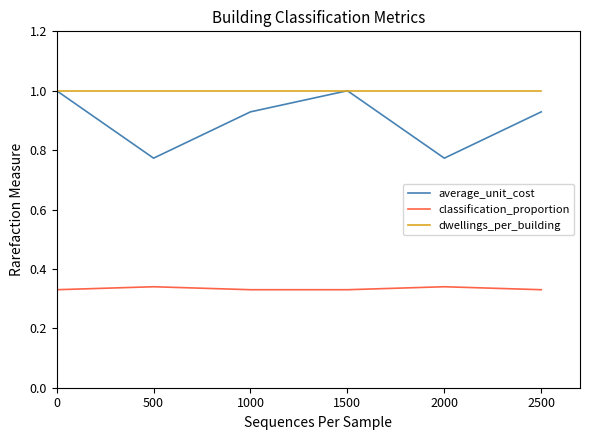

Which series changed the most between 500 and 2500?

average_unit_cost